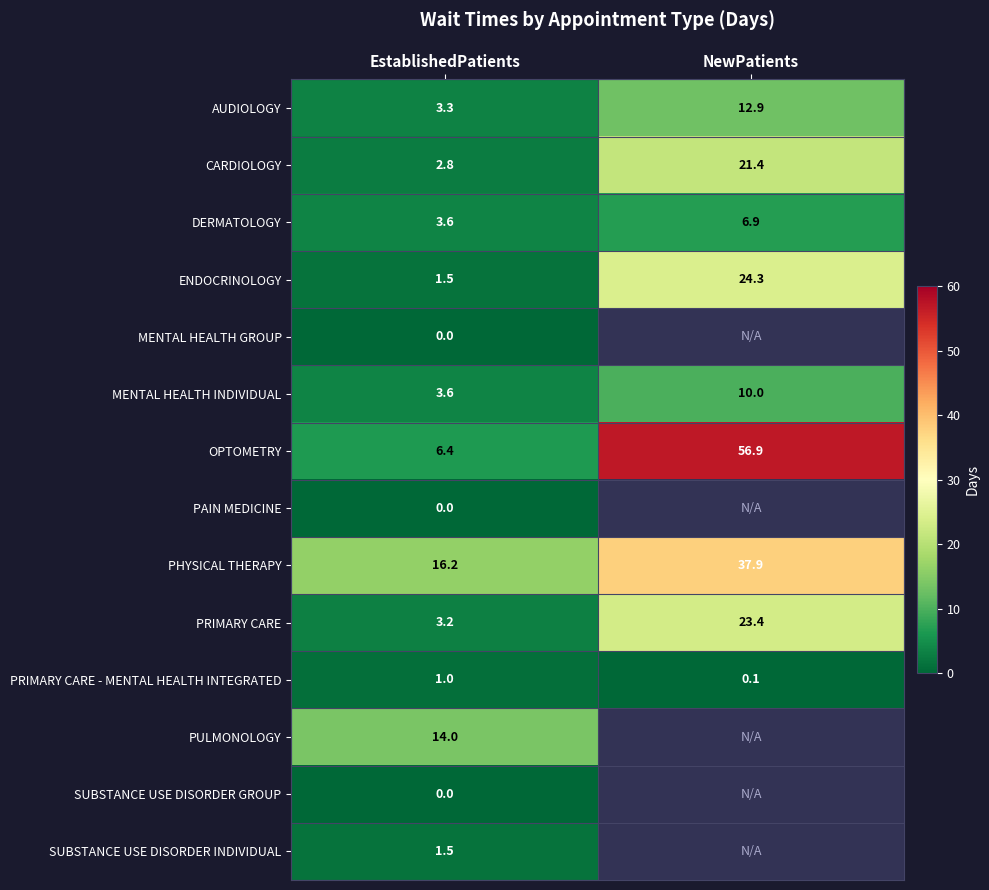

Rank the categories by PHYSICAL THERAPY value from highest to lowest.

NewPatients, EstablishedPatients